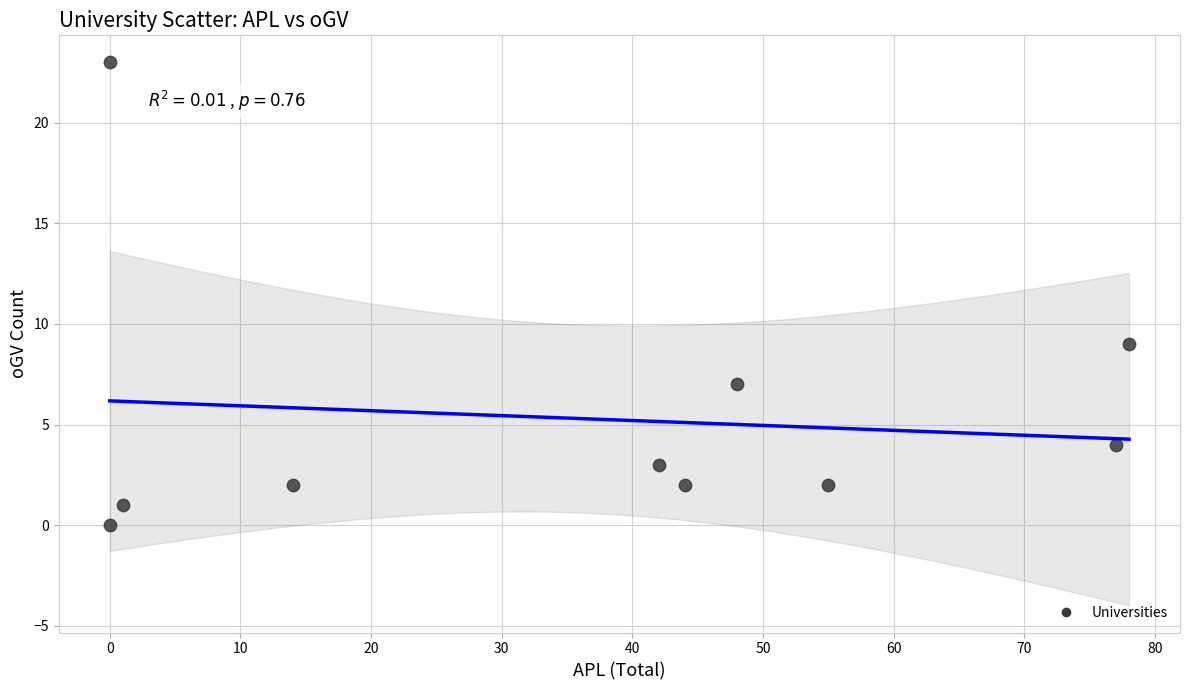

What is the range of Y values (max minus min)?

23